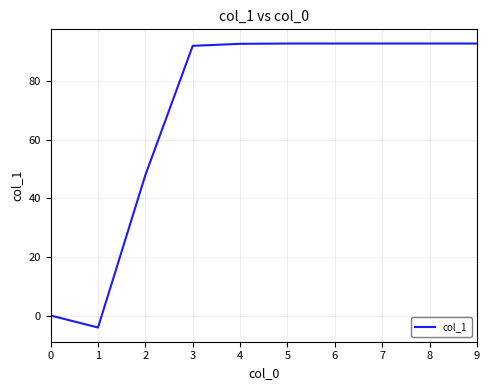

Approximately how many times larger is the value at 9 compared to 4?

1.0